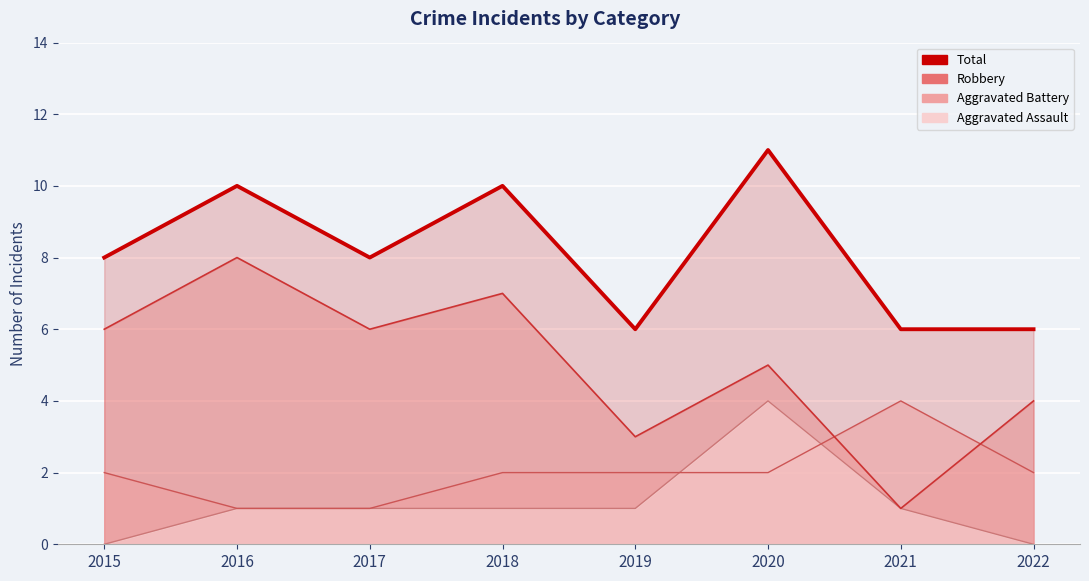

How many intersections are there between Aggravated Battery (line) and Aggravated Assault (line)?

2